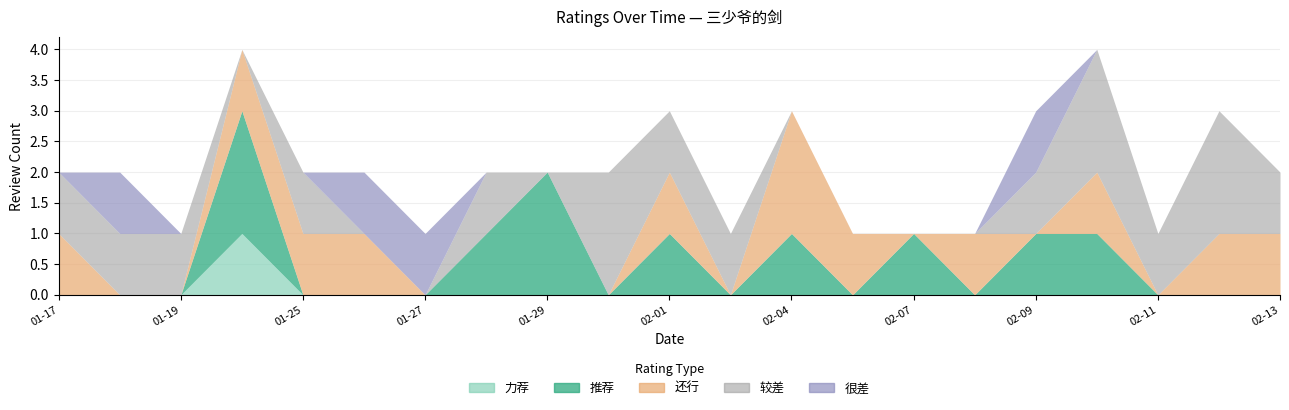

Reading left to right, what are all the values shown in this chart?

力荐: 0	0	0	1	0	0	0	0	0	0	0	0	0	0	0	0	0	0	0	0	0
推荐: 0	0	0	2	0	0	0	1	2	0	1	0	1	0	1	0	1	1	0	0	0
还行: 1	0	0	1	1	1	0	0	0	0	1	0	2	1	0	1	0	1	0	1	1
较差: 1	1	1	0	1	0	0	1	0	2	1	1	0	0	0	0	1	2	1	2	1
很差: 0	1	0	0	0	1	1	0	0	0	0	0	0	0	0	0	1	0	0	0	0